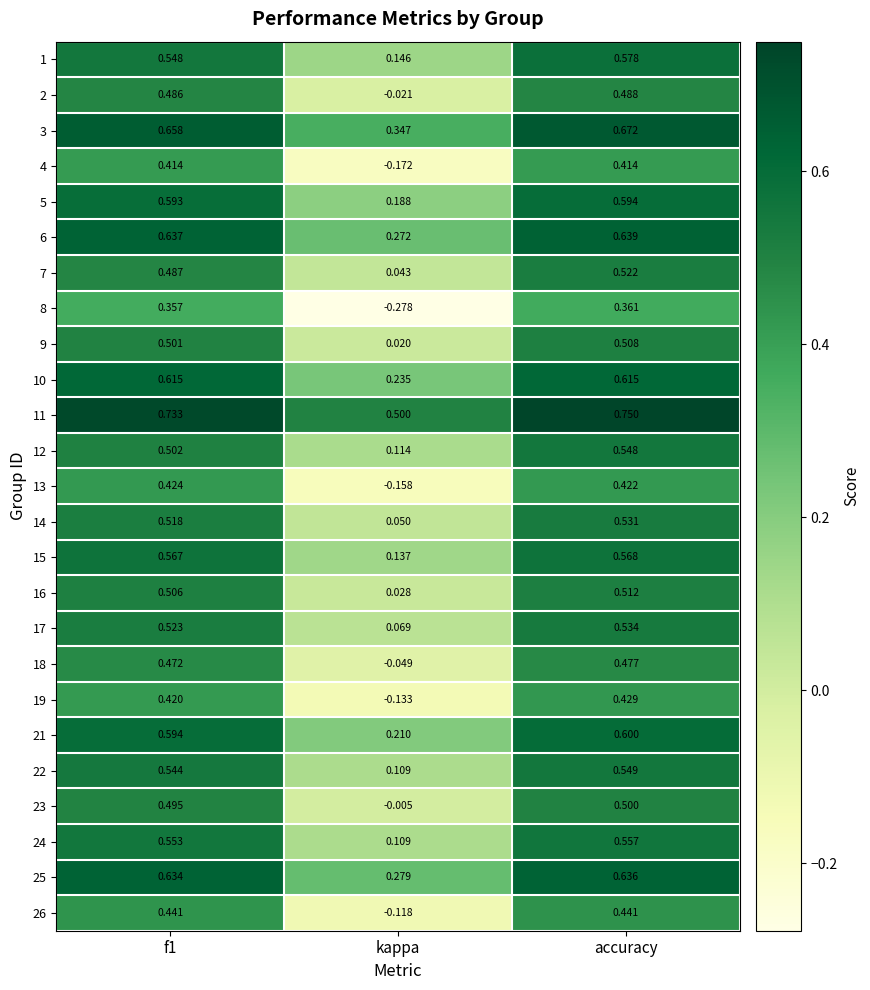

At which label does 16 reach its peak?

accuracy